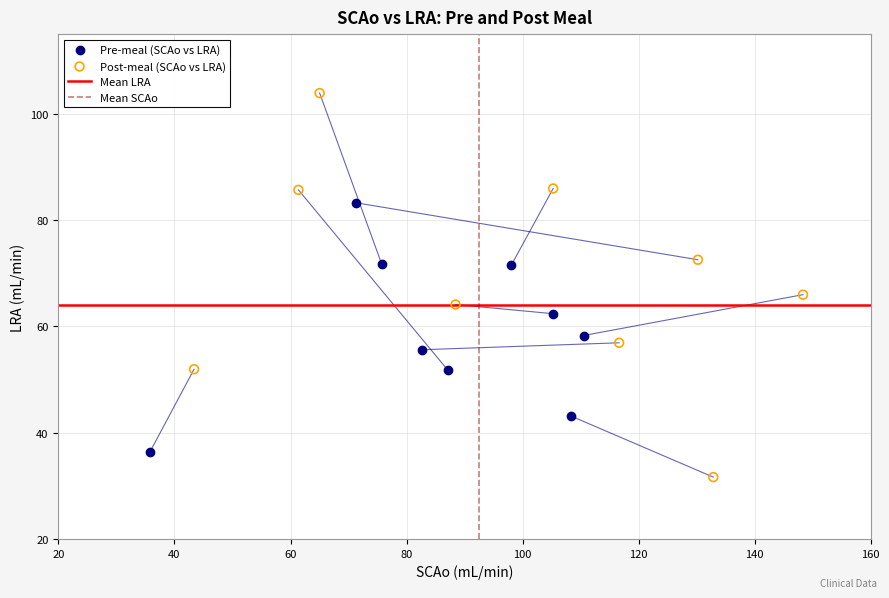

Which series has the widest spread of Y values?

Post-meal (SCAo vs LRA)